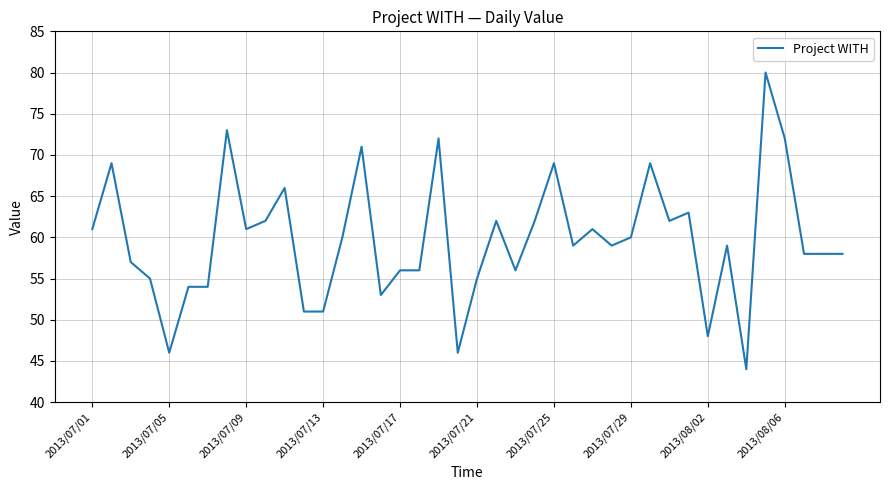

What is the smallest value displayed?

44